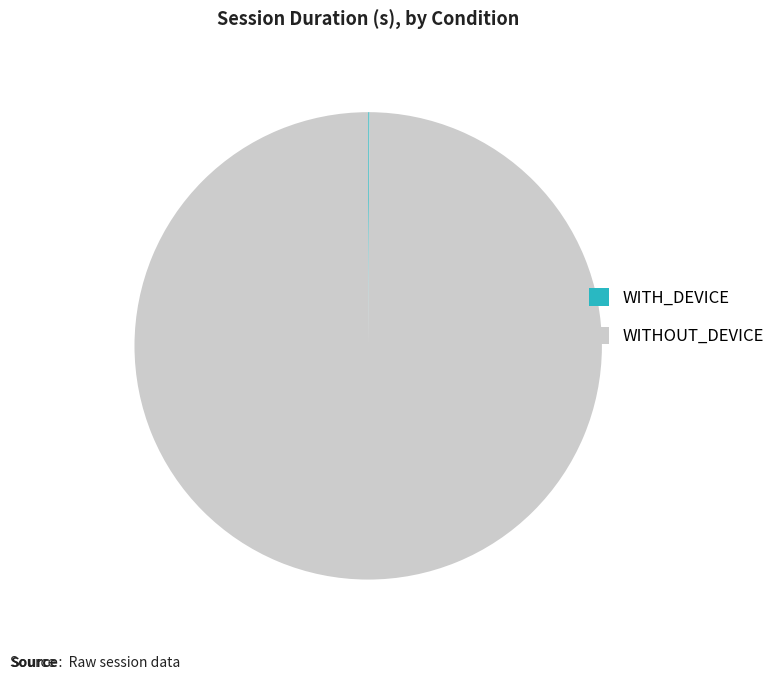

Which slice represents more than half of the pie?

WITHOUT_DEVICE